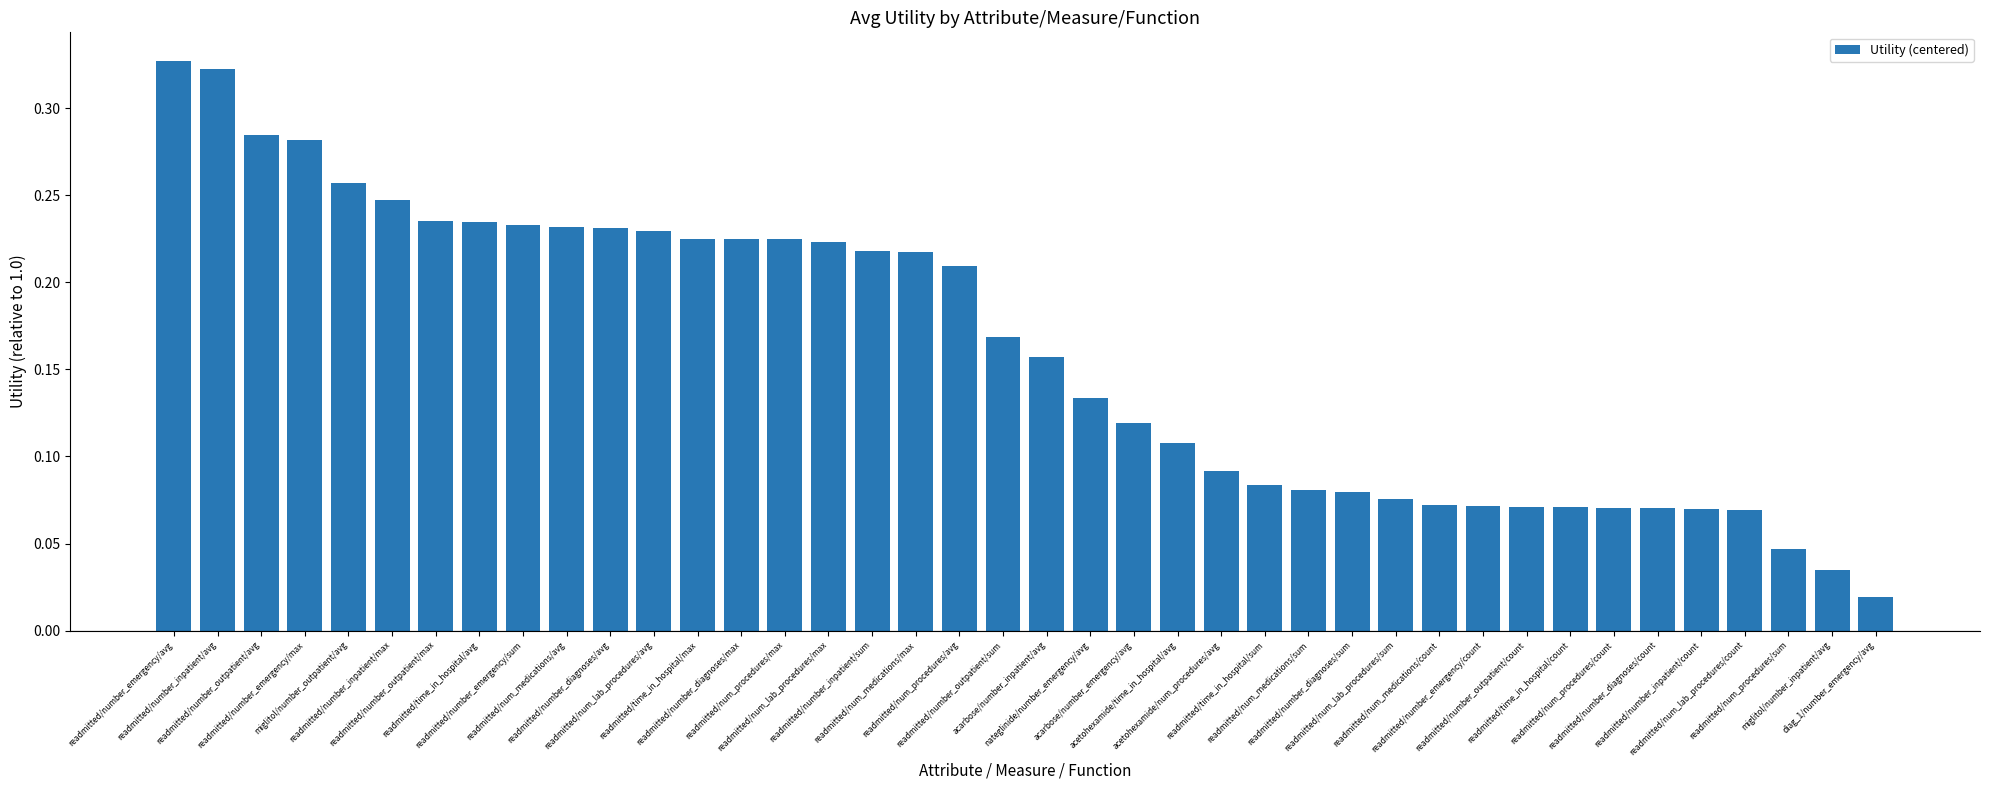

Does the chart contain stacked bars?

No